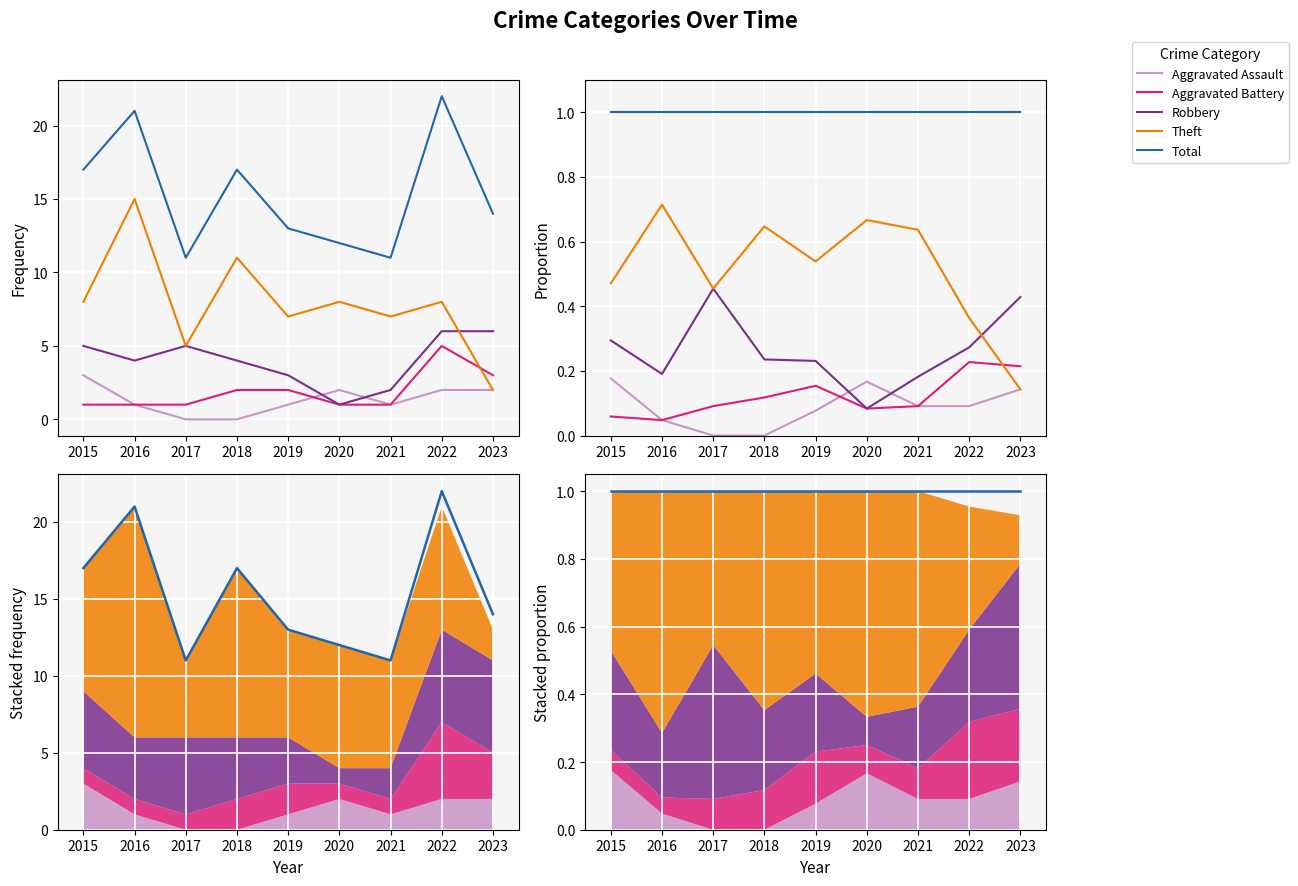

Which has a higher value, 2017 or 2018?

2017